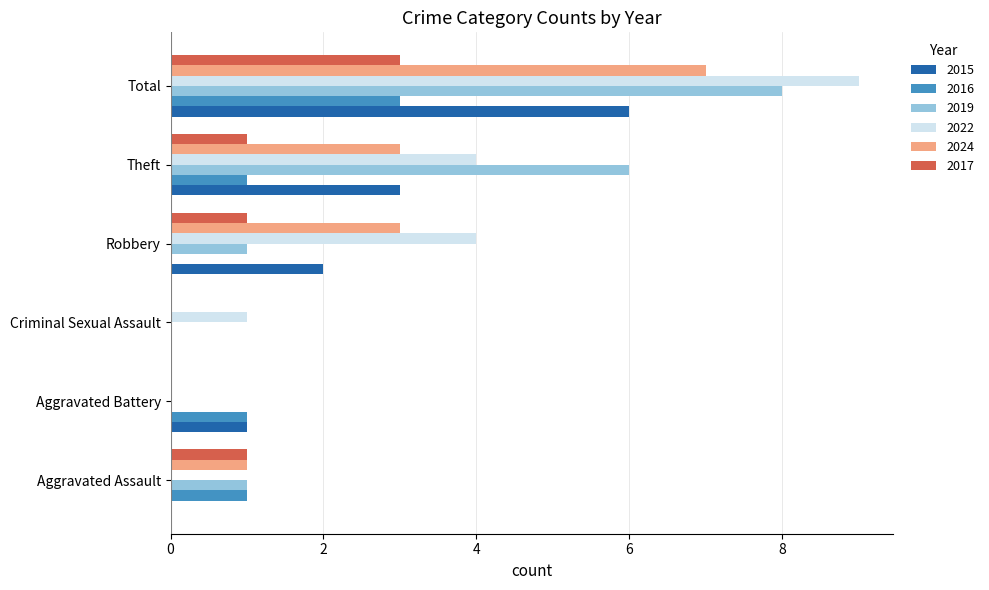

Which category has the highest value in the 2017 series?

Total